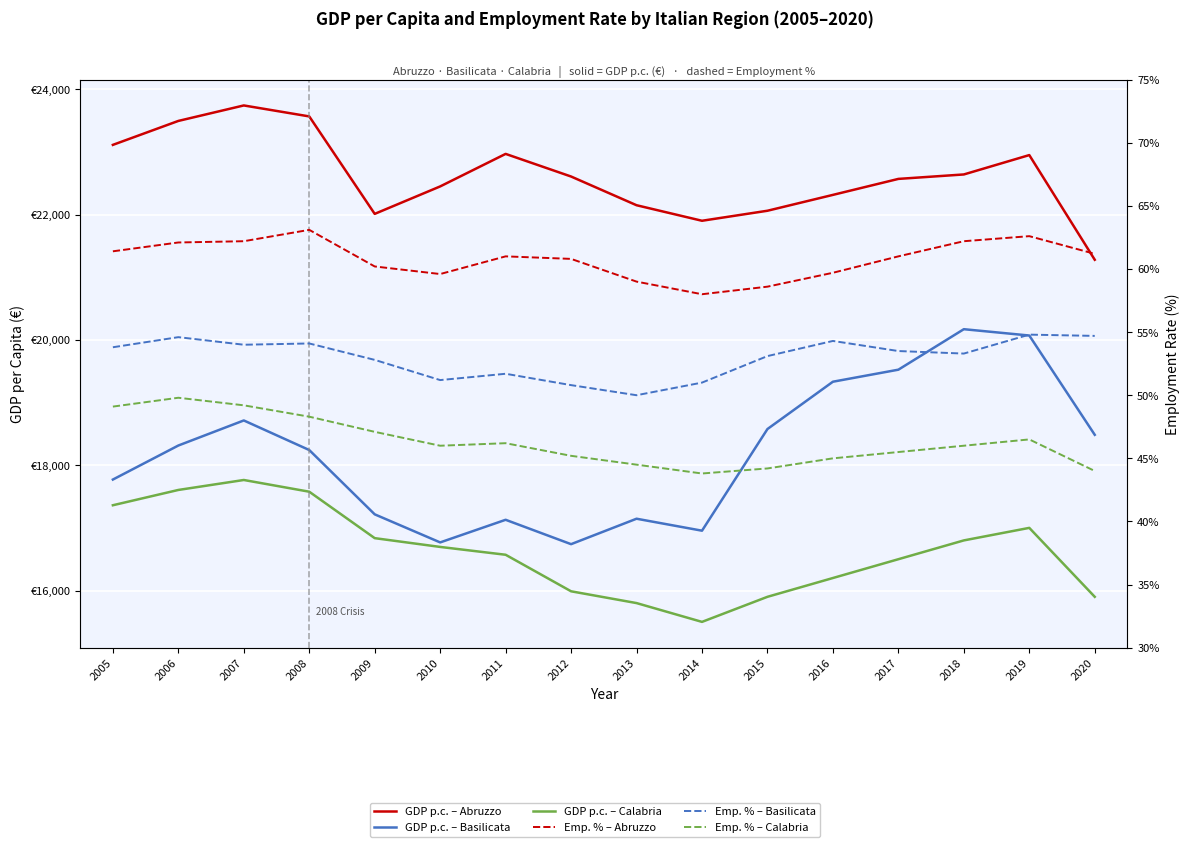

What is the sum of the Emp. % – Basilicata values at 2012 and 2015?

103.9